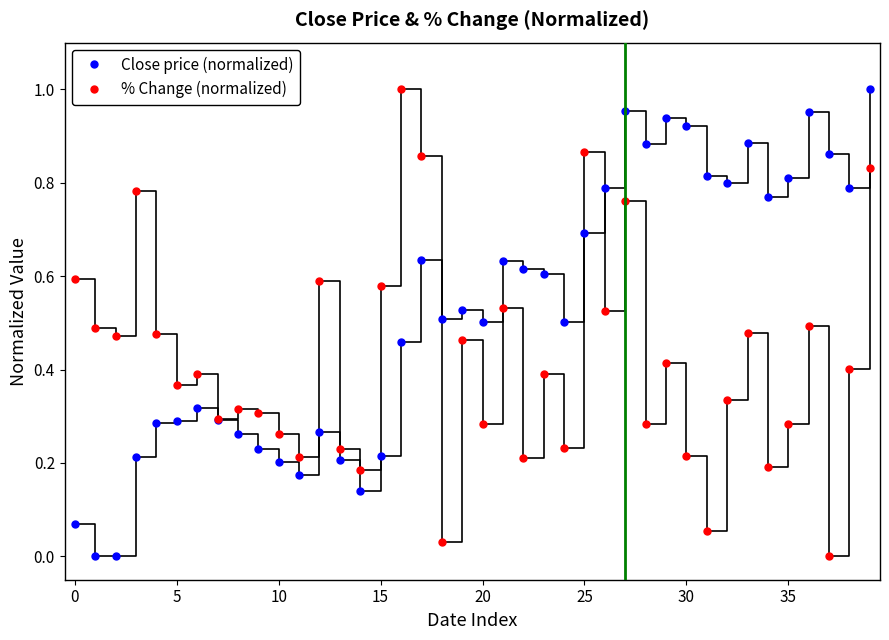

True or false: % Change (normalized) has more than 0 points higher than both neighbors.

True